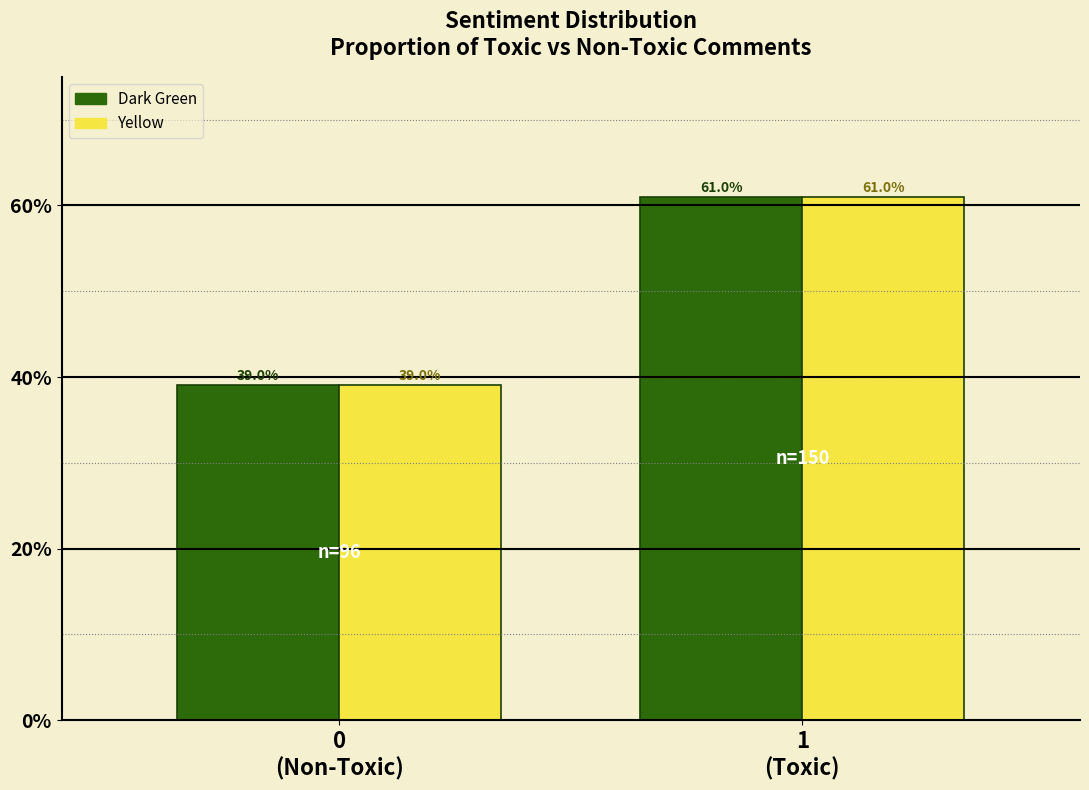

What is the greatest value displayed?

61.0